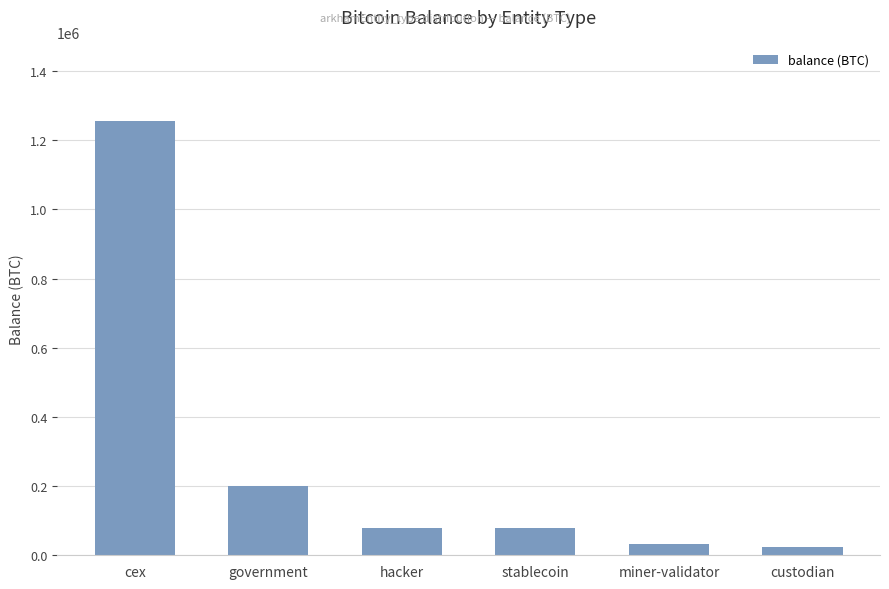

What is the maximum value shown in the chart?

1256327.5